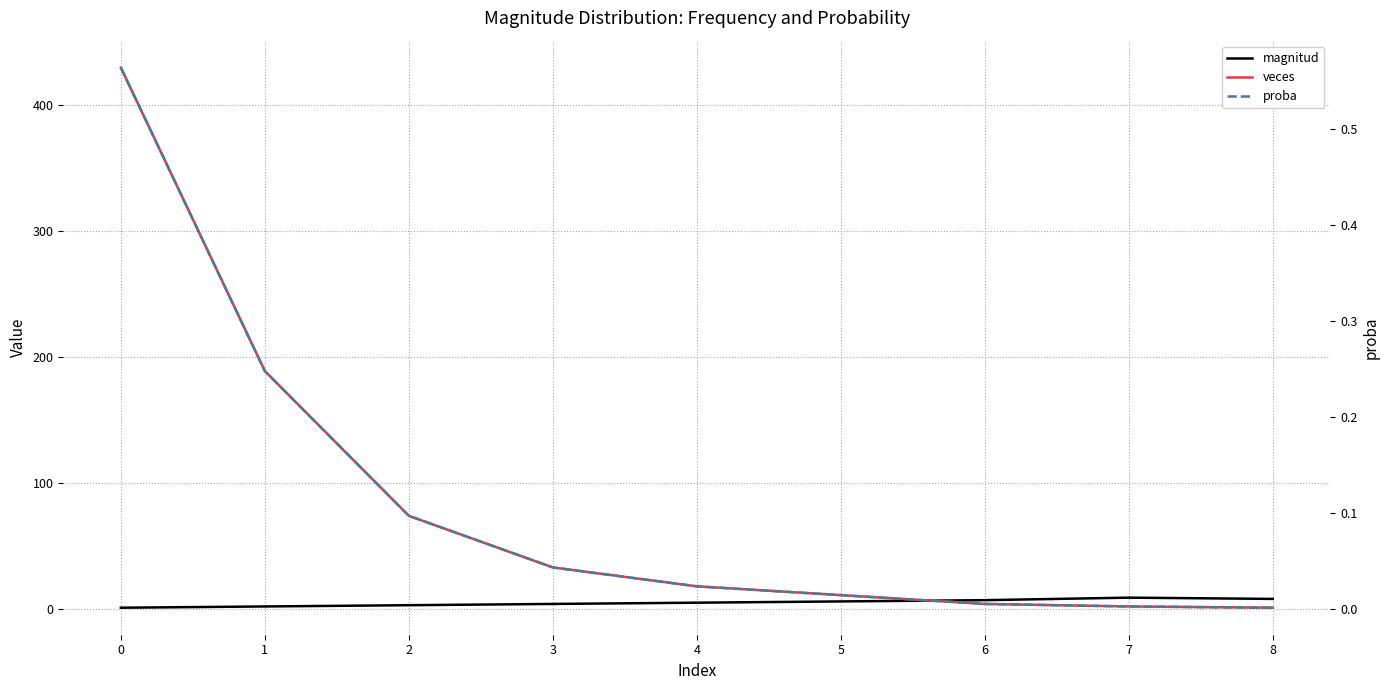

What is the maximum value for magnitud?

9.0